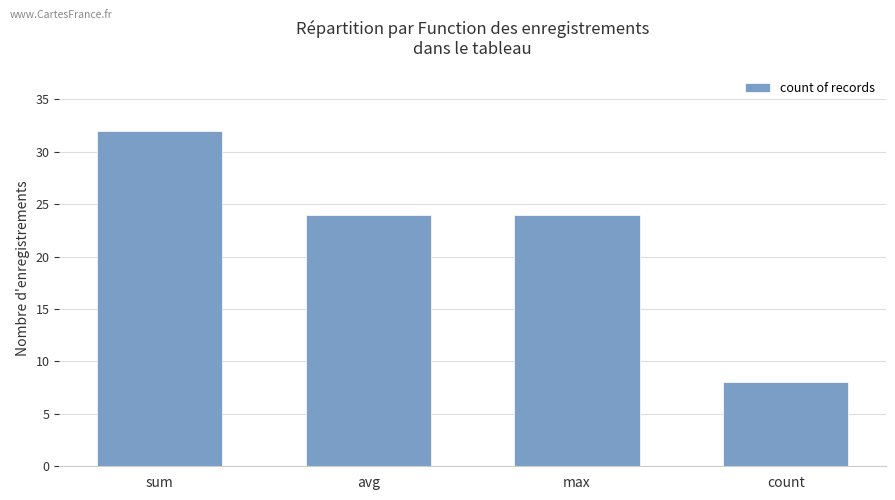

Reading left to right, transcribe all the data shown in this chart.

32	24	24	8